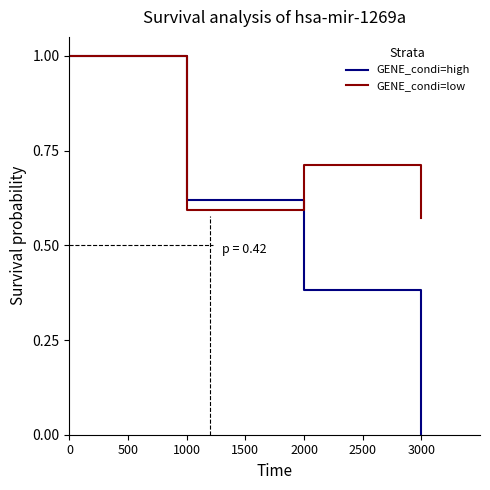

What is the spread (max minus min) of values at 2000?

0.3